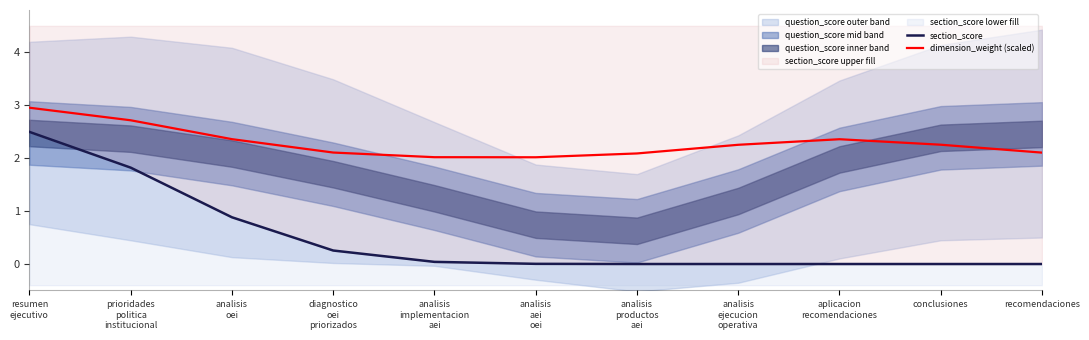

Reading left to right, what are all the values shown in this chart?

section_score: resumen
ejecutivo=2.5	prioridades
politica
institucional=1.8	analisis
oei=0.9	diagnostico
oei
priorizados=0.3	analisis
implementacion
aei=0.0	analisis
aei
oei=0.0	analisis
productos
aei=0.0	analisis
ejecucion
operativa=0.0	aplicacion
recomendaciones=0.0	conclusiones=0.0	recomendaciones=0.0
dimension_weight (scaled): resumen
ejecutivo=3.0	prioridades
politica
institucional=2.7	analisis
oei=2.4	diagnostico
oei
priorizados=2.1	analisis
implementacion
aei=2.0	analisis
aei
oei=2.0	analisis
productos
aei=2.1	analisis
ejecucion
operativa=2.3	aplicacion
recomendaciones=2.4	conclusiones=2.3	recomendaciones=2.1